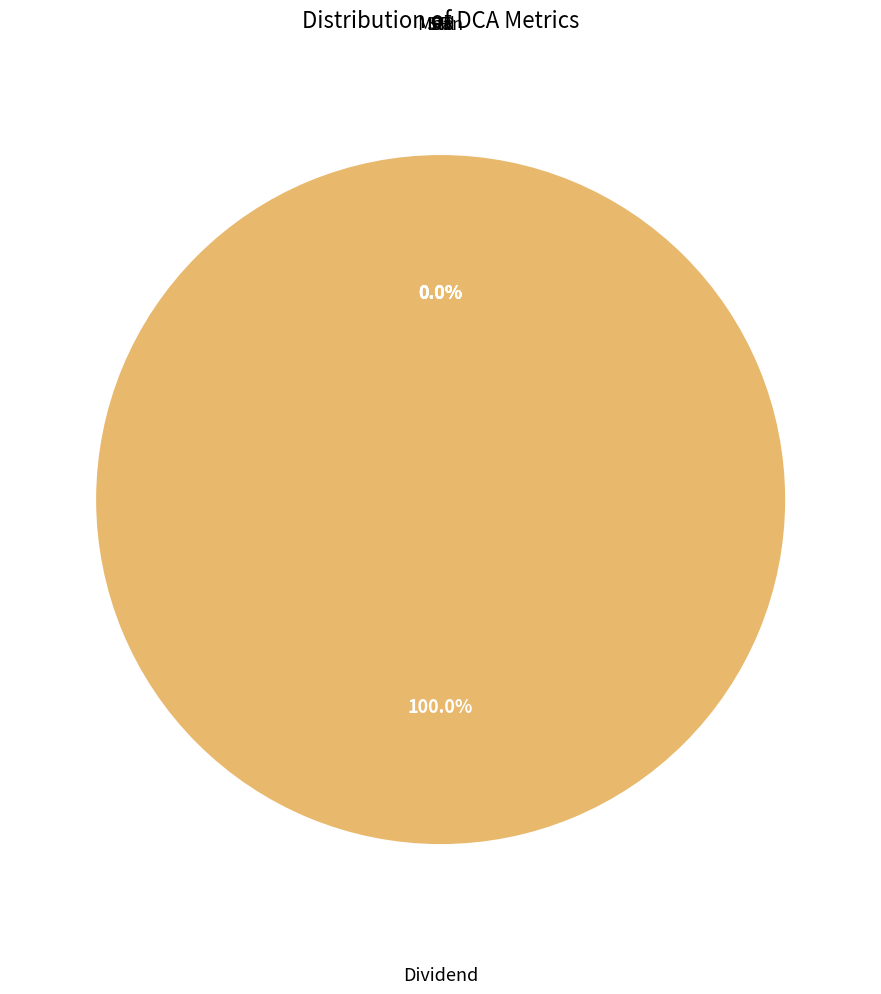

Which category accounts for the majority?

Dividend